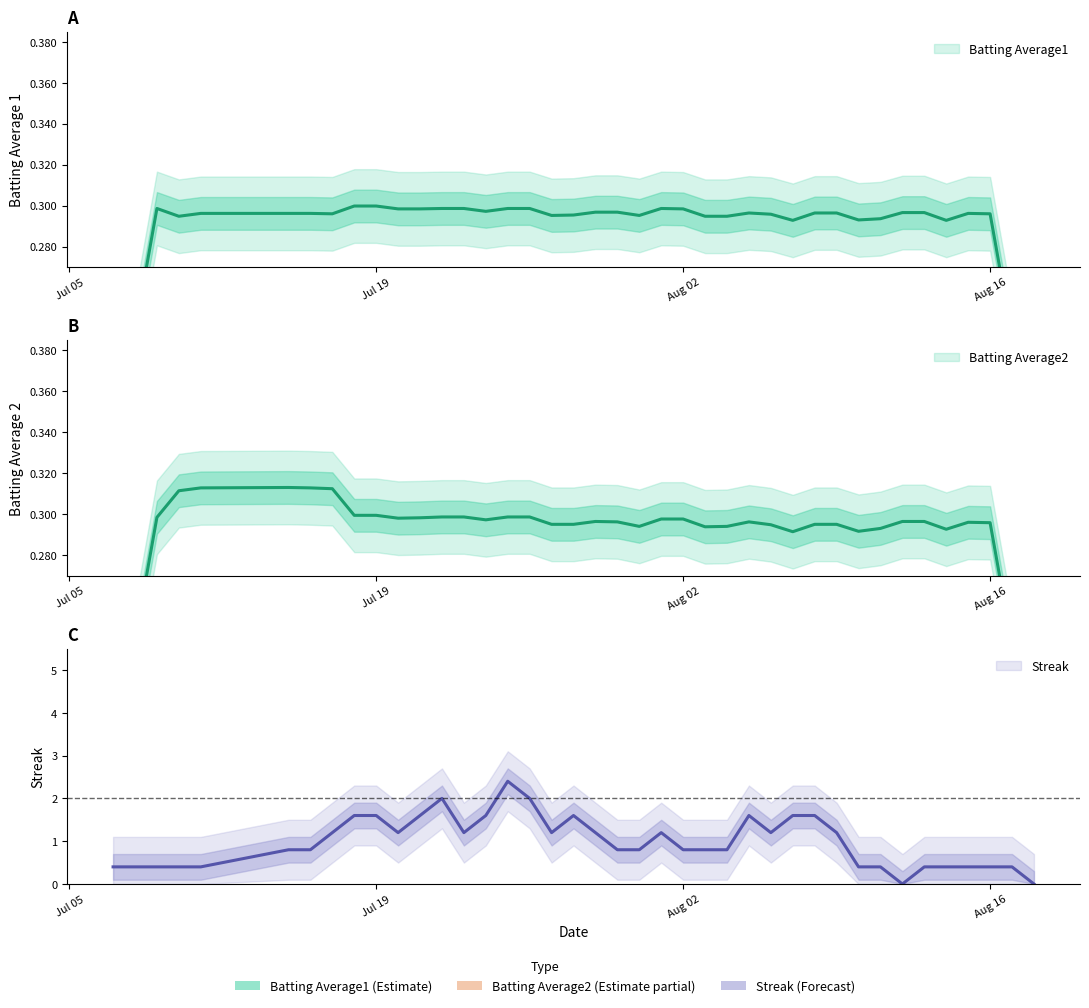

How many Streak values are between 0 and 2?

36